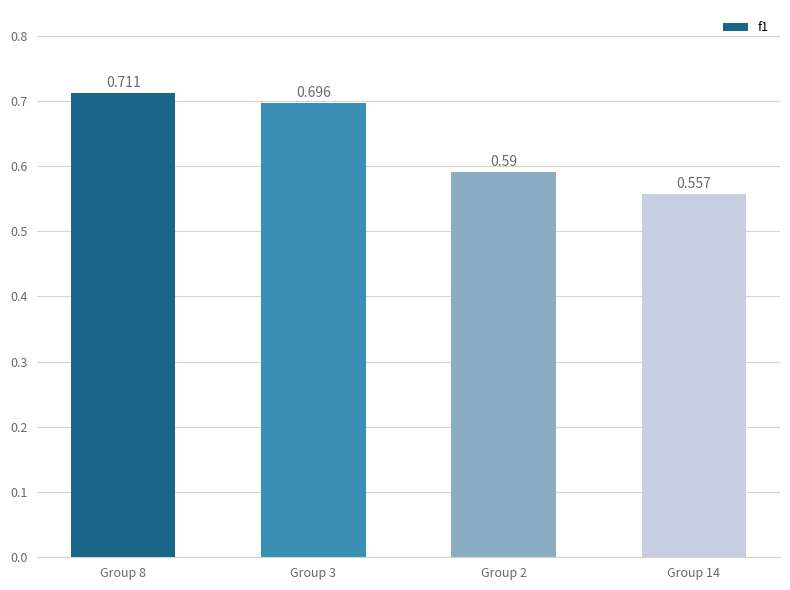

How many bars are there in total?

4